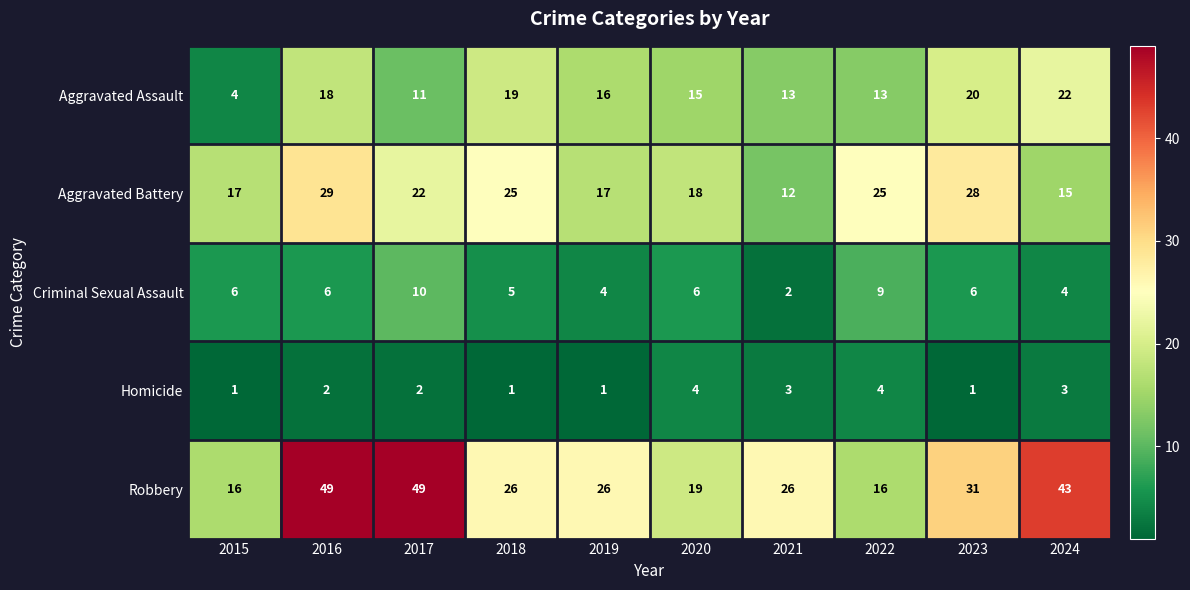

What is the maximum value shown in the chart?

49